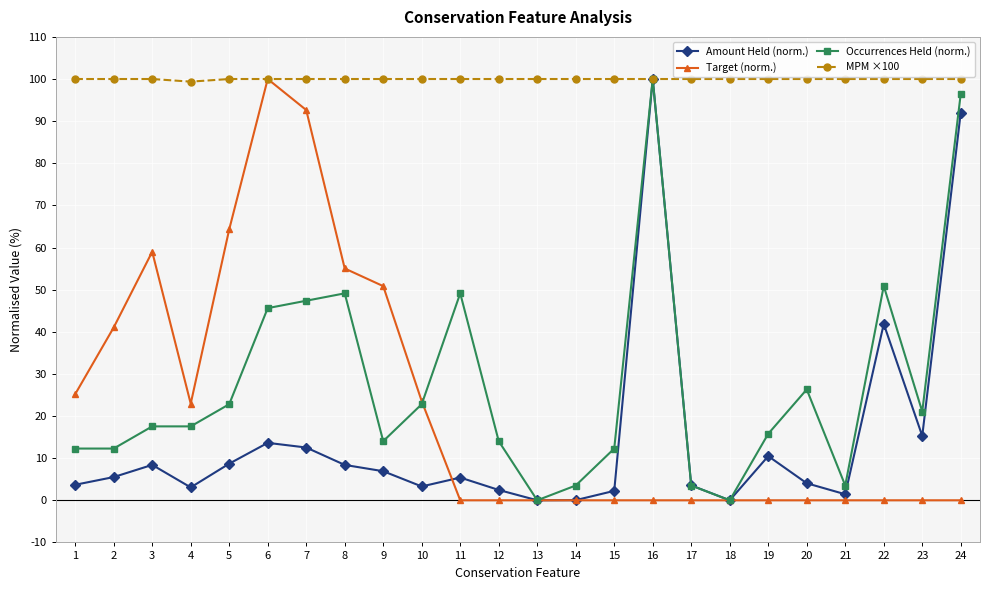

What is the difference between the highest and lowest values at 24?

100.0